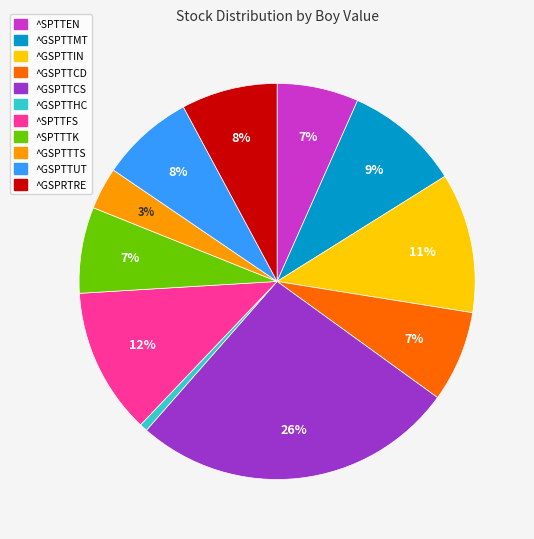

Is there a majority slice in this chart?

No